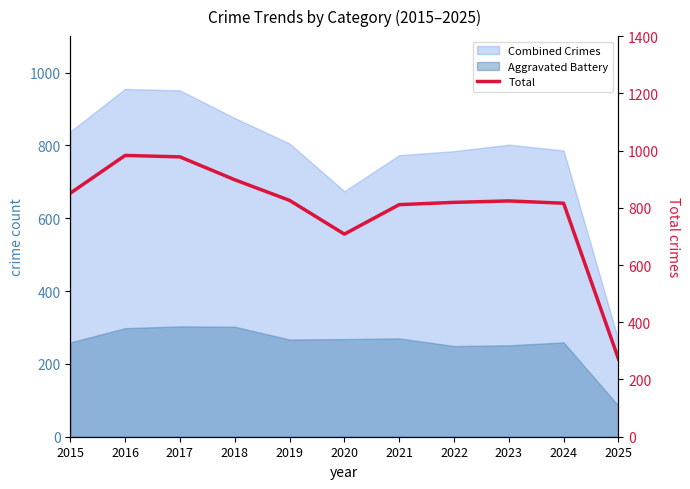

Reading left to right, list all the values displayed in this chart.

2015=851	2016=983	2017=978	2018=898	2019=826	2020=708	2021=811	2022=819	2023=824	2024=816	2025=272